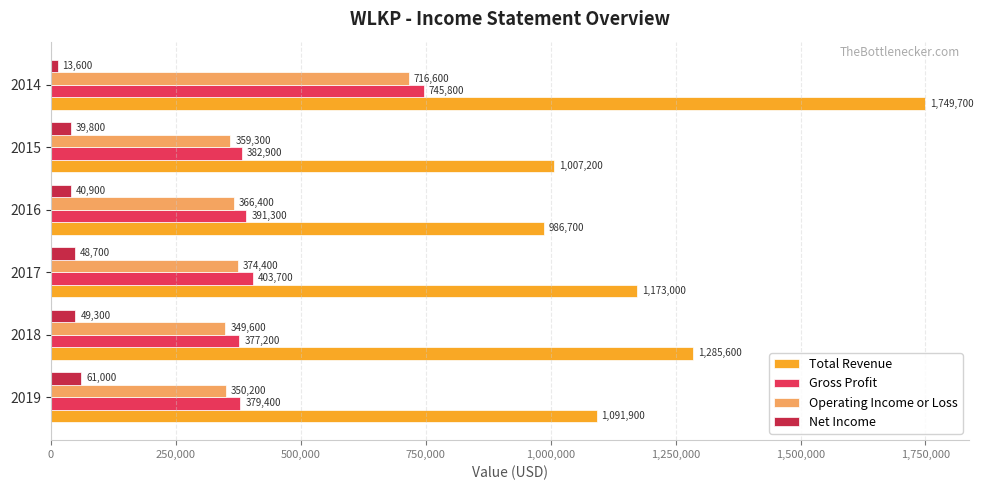

Rank the categories by Total Revenue value from highest to lowest.

2014, 2018, 2017, 2019, 2015, 2016